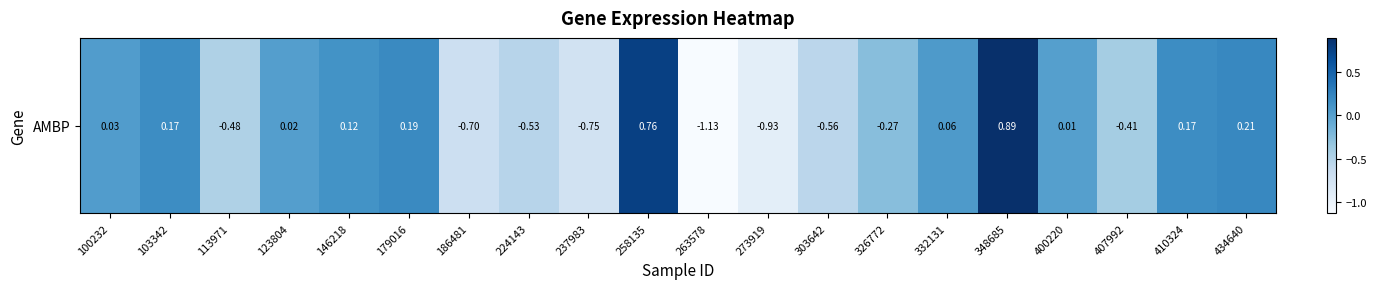

What is the approximate value at 179016?

0.2